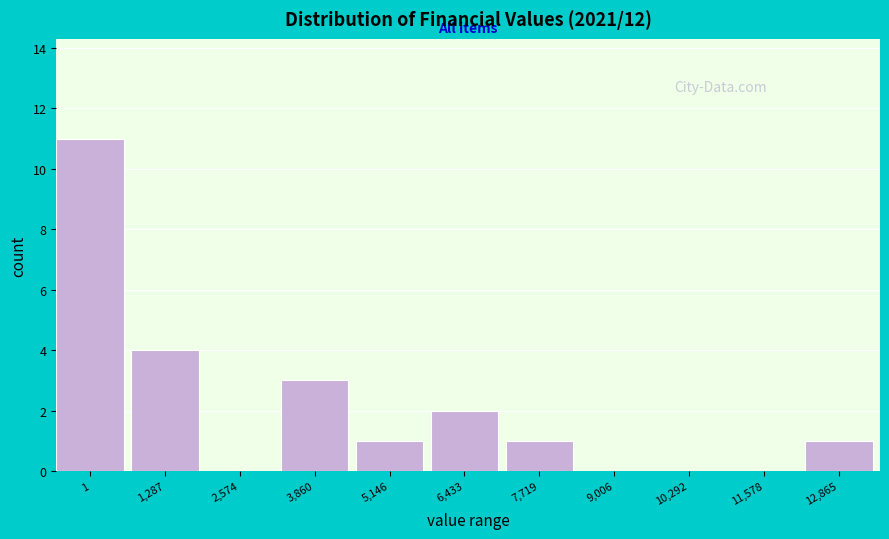

Reading right to left, what are all the values shown in this chart?

12,865=1	11,578=0	10,292=0	9,006=0	7,719=1	6,433=2	5,146=1	3,860=3	2,574=0	1,287=4	1=11